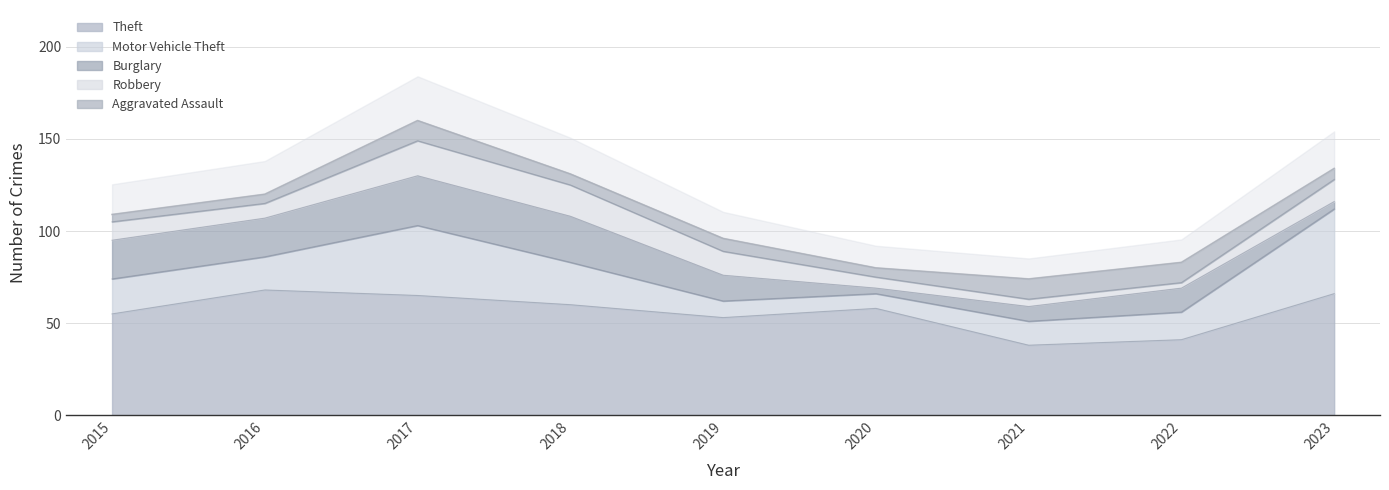

At which label is Aggravated Assault closest to 7?

2019